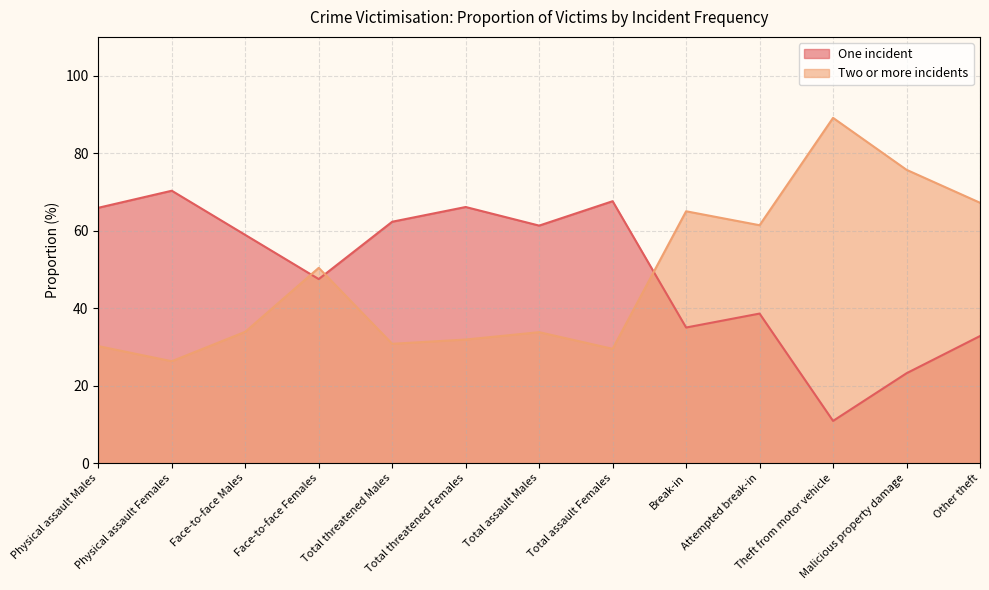

Does the chart have visible grid lines?

Yes